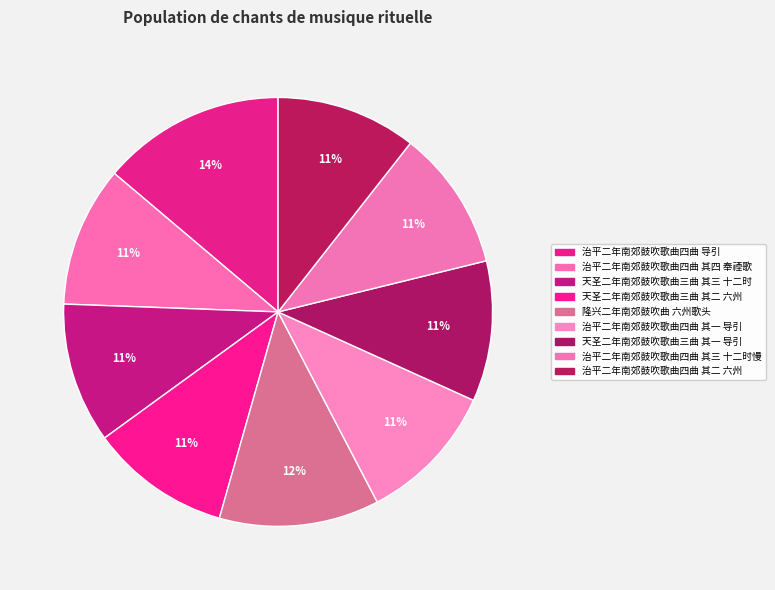

What is the ratio of the value at 治平二年南郊鼓吹歌曲四曲 其一 导引 to the value at 治平二年南郊鼓吹歌曲四曲 其三 十二时慢?

1.0